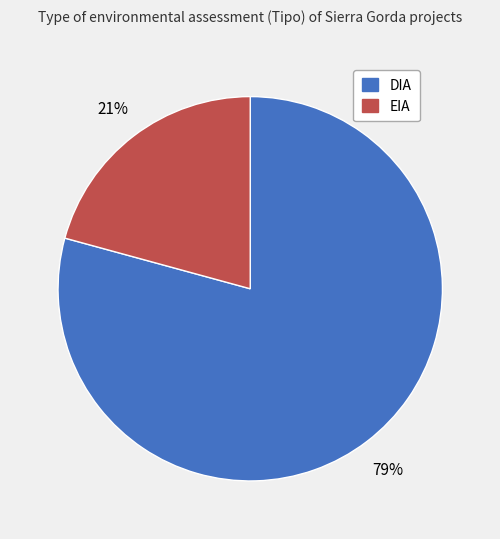

Is it true that DIA is 79% of the pie?

True